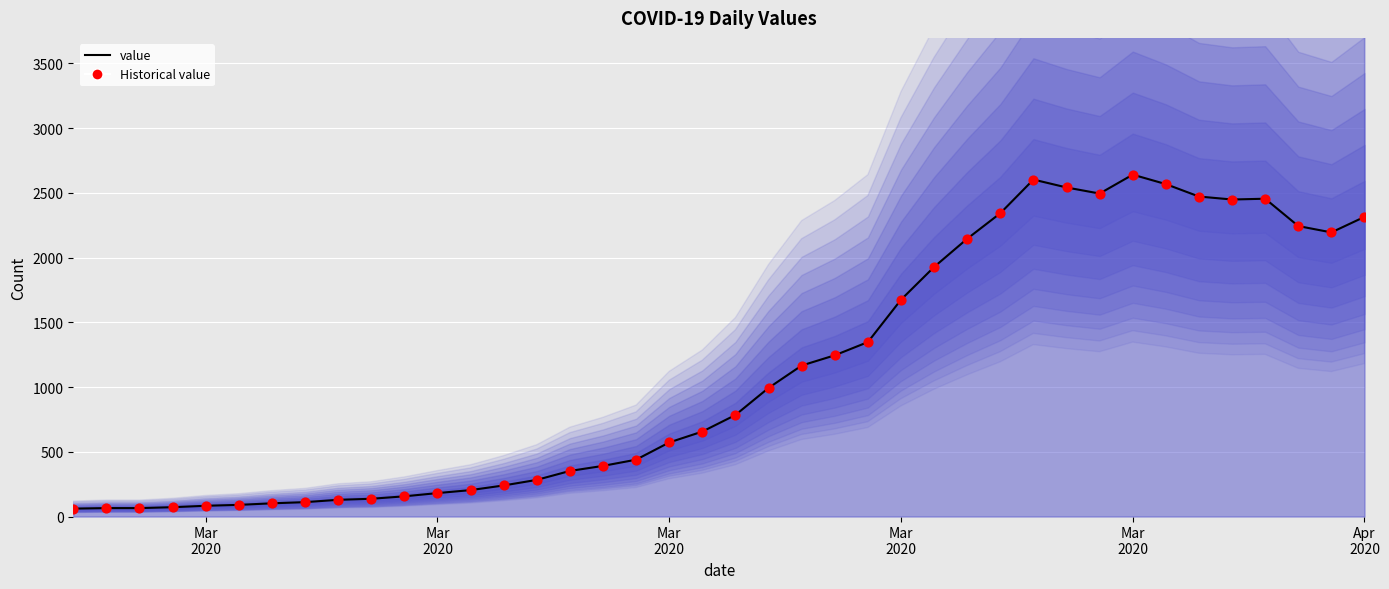

At how many categories does at least one series exceed 2472?

5